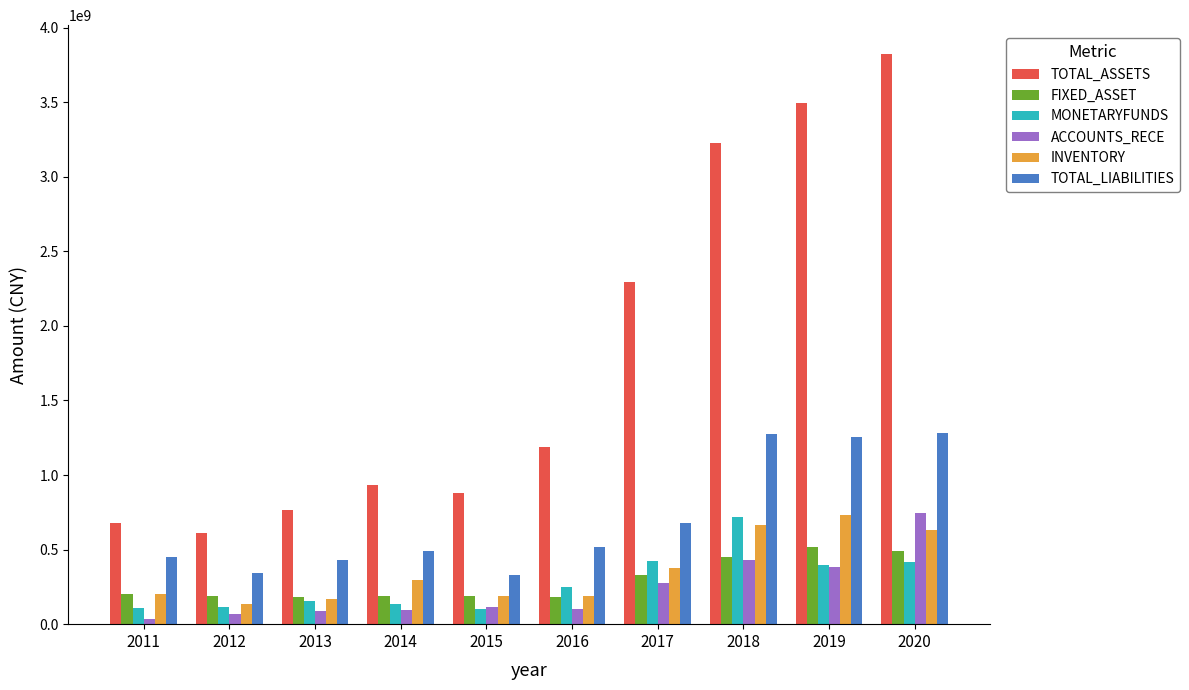

How many series are shown in this chart?

6